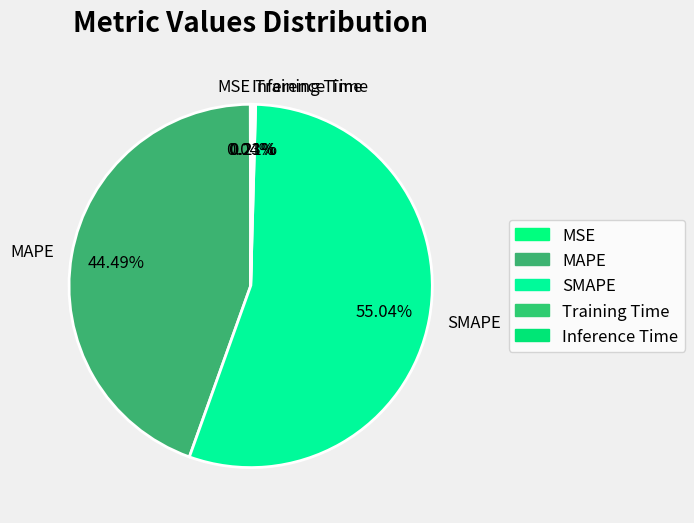

Which category has the biggest portion of the pie?

SMAPE